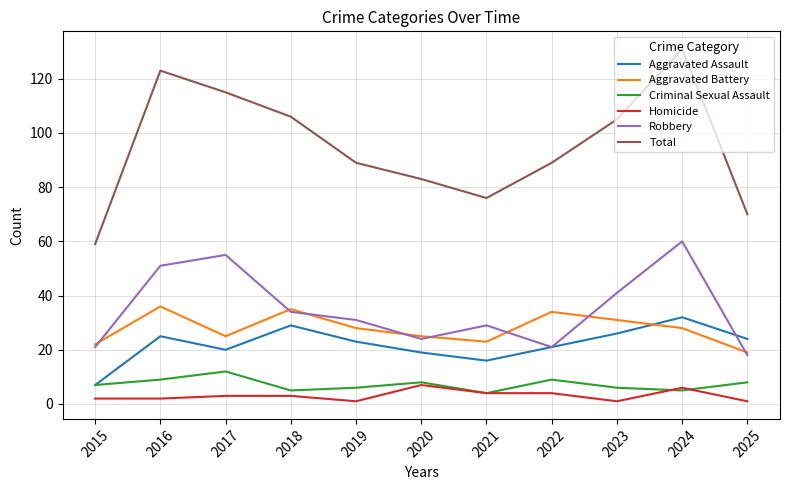

How many values in the Aggravated Battery series are below 28?

5